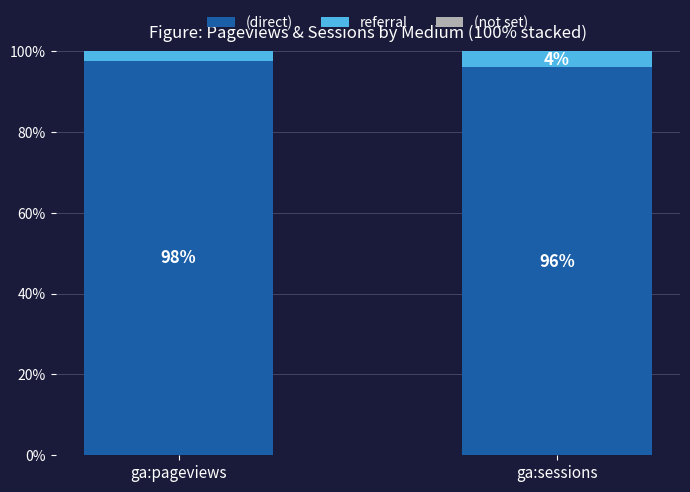

What is the sum of all (direct) values?

193.6